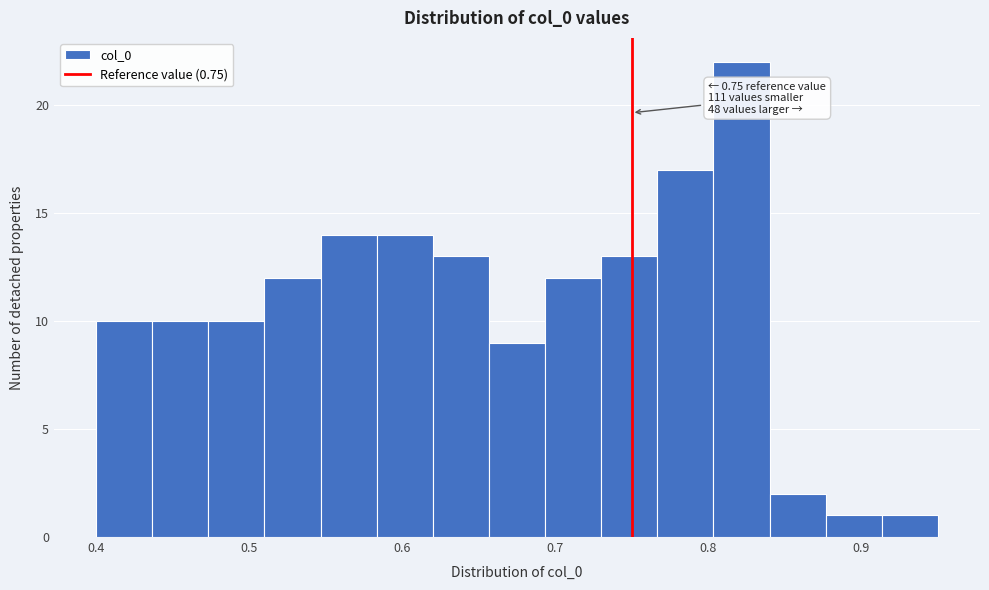

Read against the x-axis, roughly where is the centre of the tallest bar?

0.82